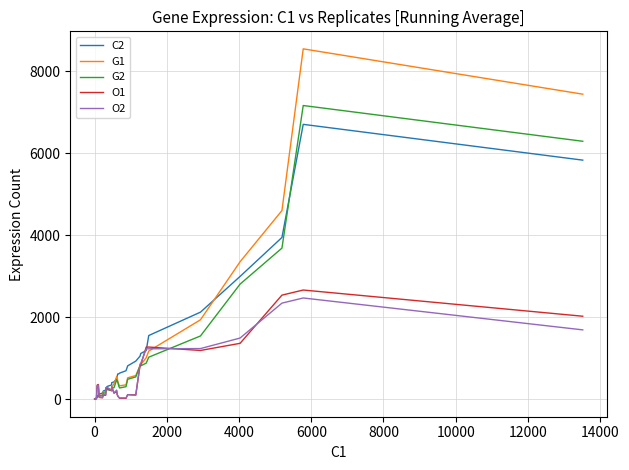

How many interior local peaks does the C2 series have?

1